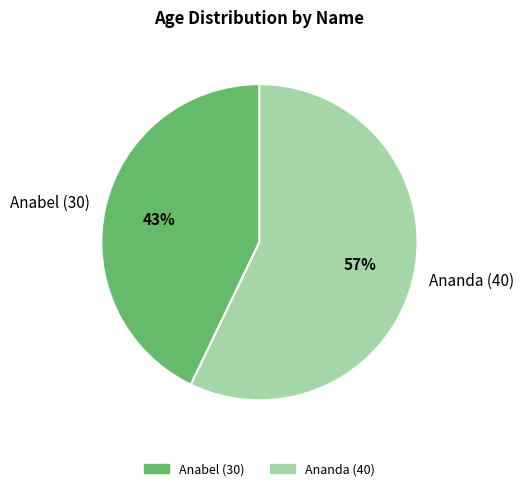

Which category accounts for the majority?

Ananda (40)